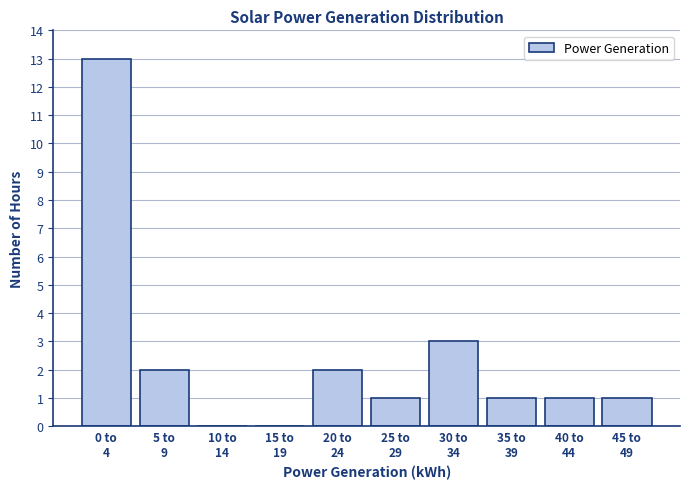

What is the maximum value shown in the chart?

13